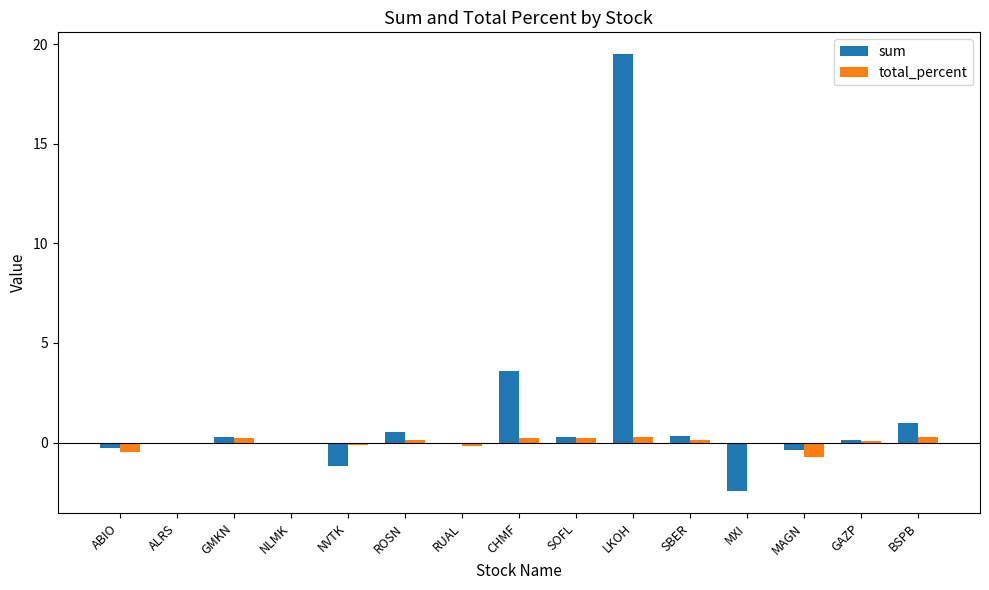

True or false: sum has a value of -0.0 at ALRS.

True